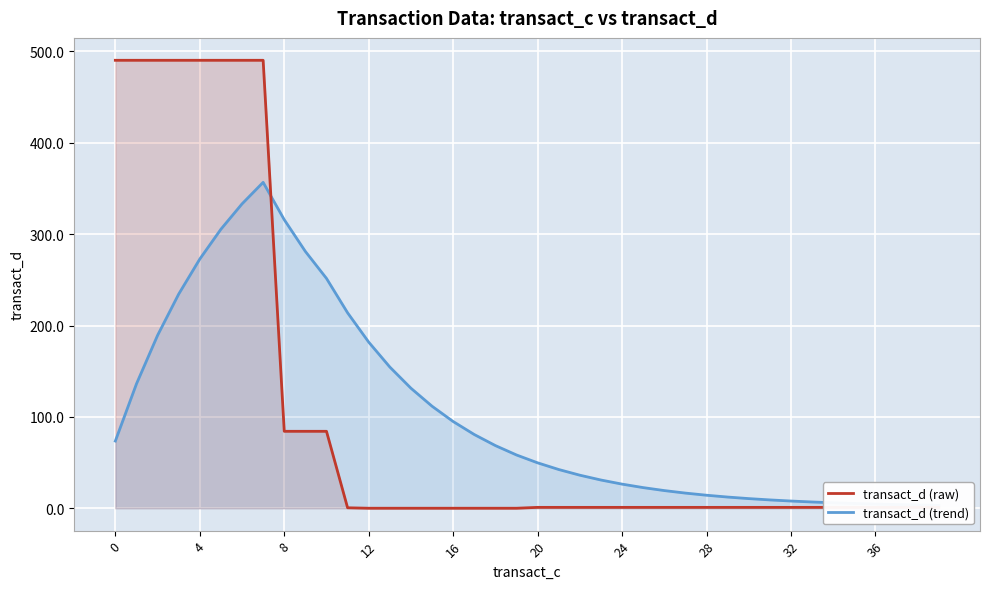

Reading left to right, list all the values displayed in this chart.

transact_d (raw): 490.3	490.3	490.3	490.3	490.3	490.3	490.3	490.3	84.2	84.2	84.2	0.5	0.0	0.0	0.0	0.0	0.0	0.0	0.0	0.0	0.9	0.9	0.9	0.9	0.9	0.9	0.9	0.9	0.9	0.9	0.9	0.9	0.9	0.9	0.9	0.9	0.9	0.9	0.9	0.9
transact_d (trend): 73.5	136.1	189.2	234.4	272.8	305.4	333.1	356.7	315.8	281.1	251.5	213.9	181.8	154.5	131.4	111.7	94.9	80.7	68.6	58.3	49.7	42.4	36.2	30.9	26.4	22.6	19.3	16.6	14.2	12.2	10.5	9.1	7.9	6.8	6.0	5.2	4.6	4.0	3.6	3.2